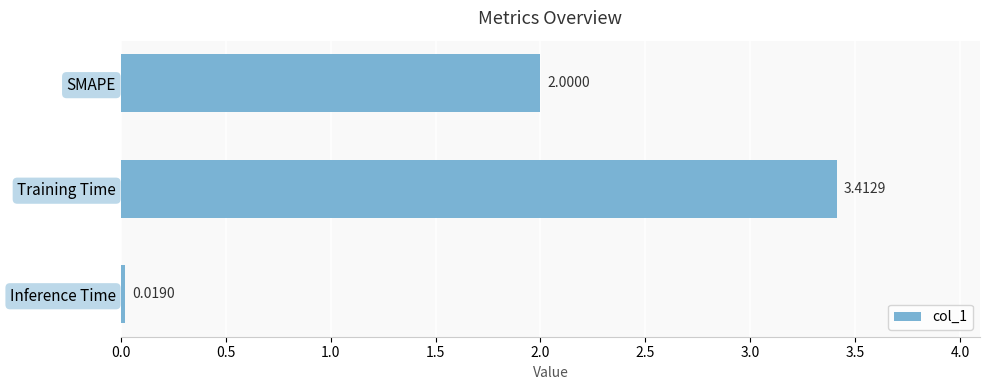

What is the sum of the values at Training Time and SMAPE?

5.4